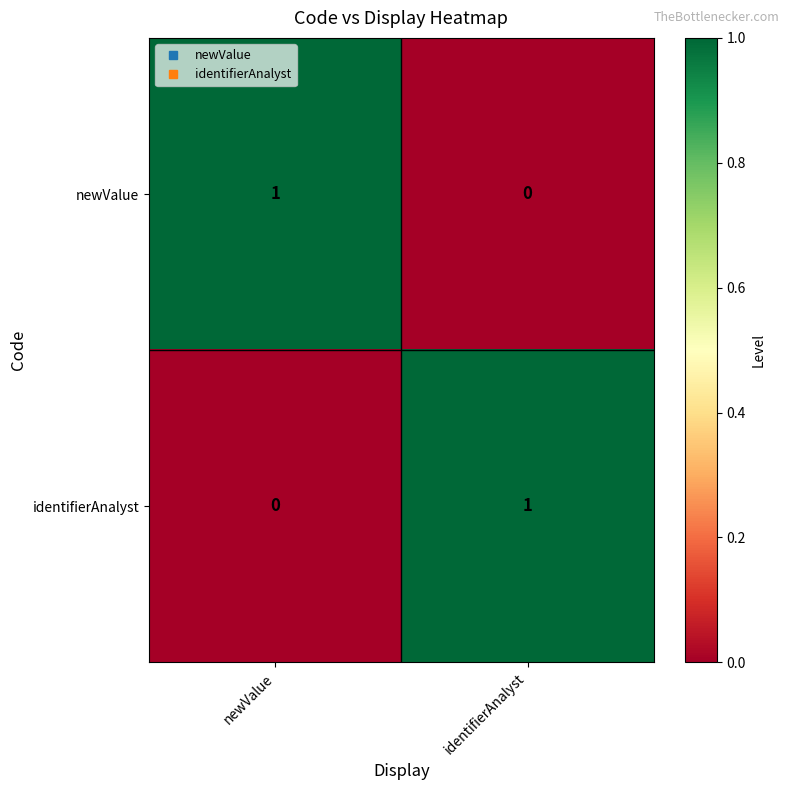

Is the value of identifierAnalyst at identifierAnalyst greater than the value of newValue at identifierAnalyst?

Yes